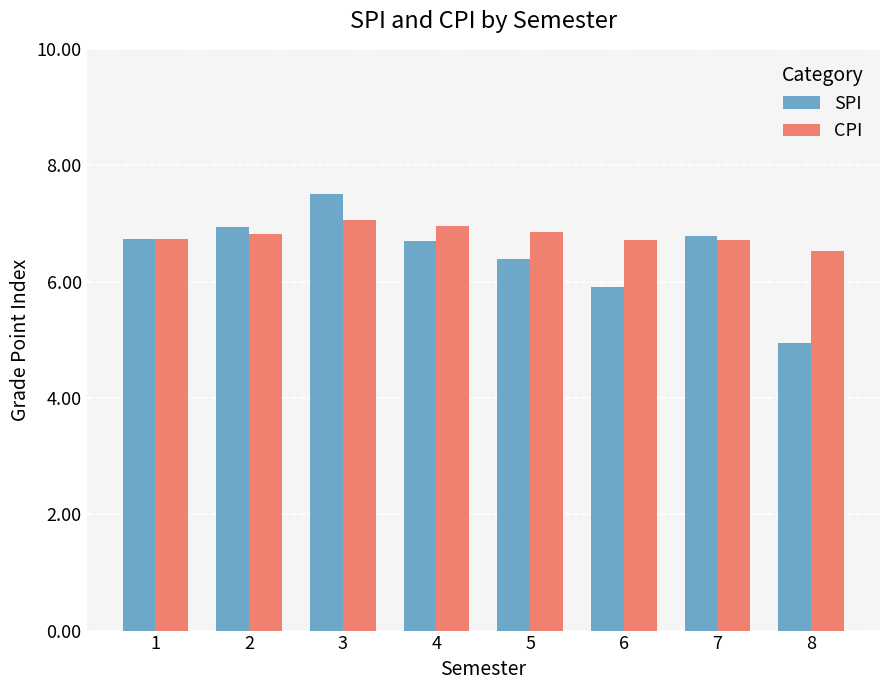

What is the lowest value of the CPI series?

6.5